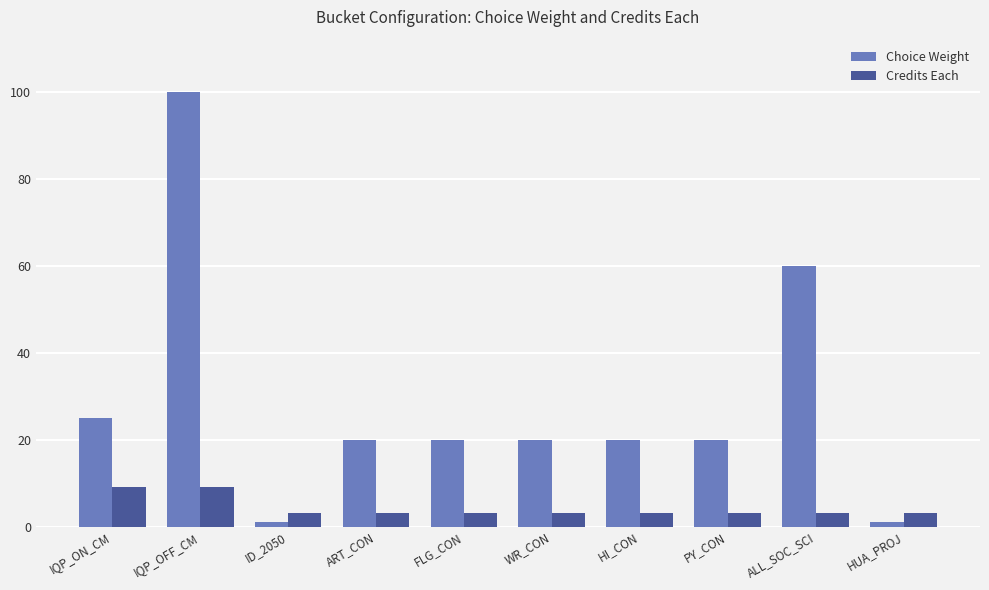

Is the value of Credits Each at FLG_CON greater than the value of Choice Weight at IQP_OFF_CM?

No